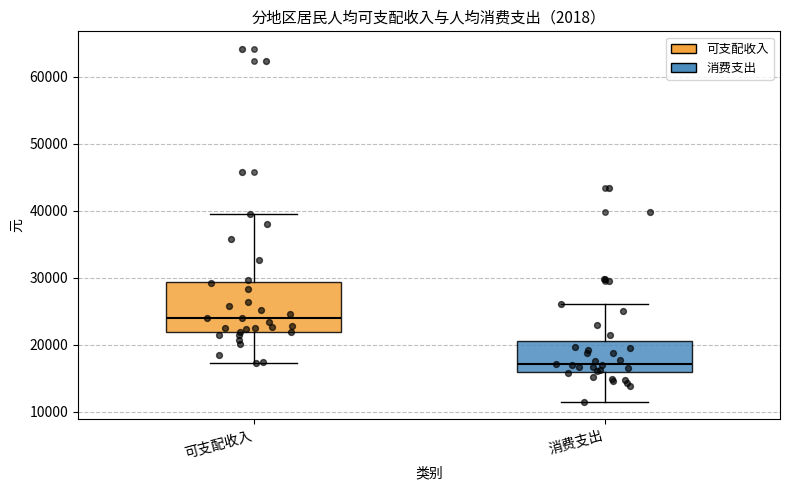

Where does the lower whisker of the box for 可支配收入 end on the y-axis? The values are not printed on the chart, so give them approximately, as read against the axis.

17000